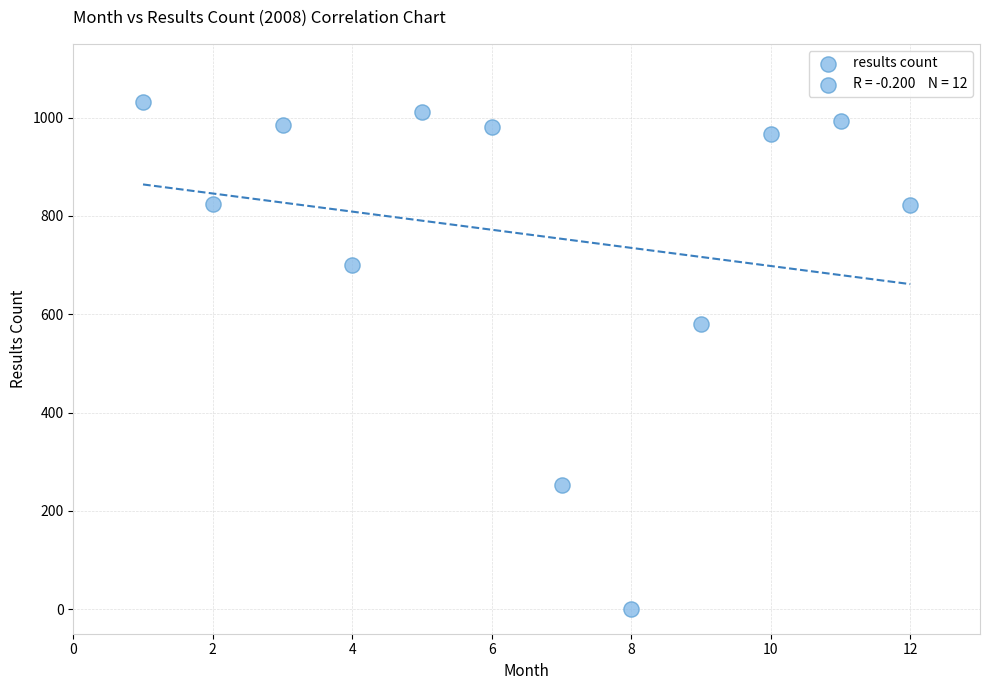

What is the range of X values (max minus min)?

11